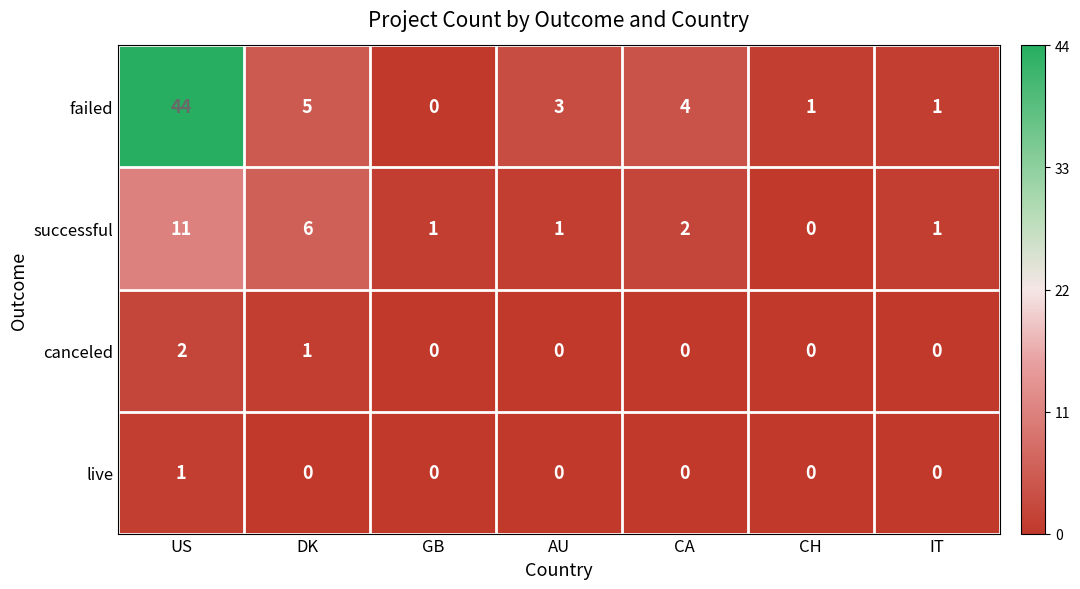

Count the number of data series in this chart.

4